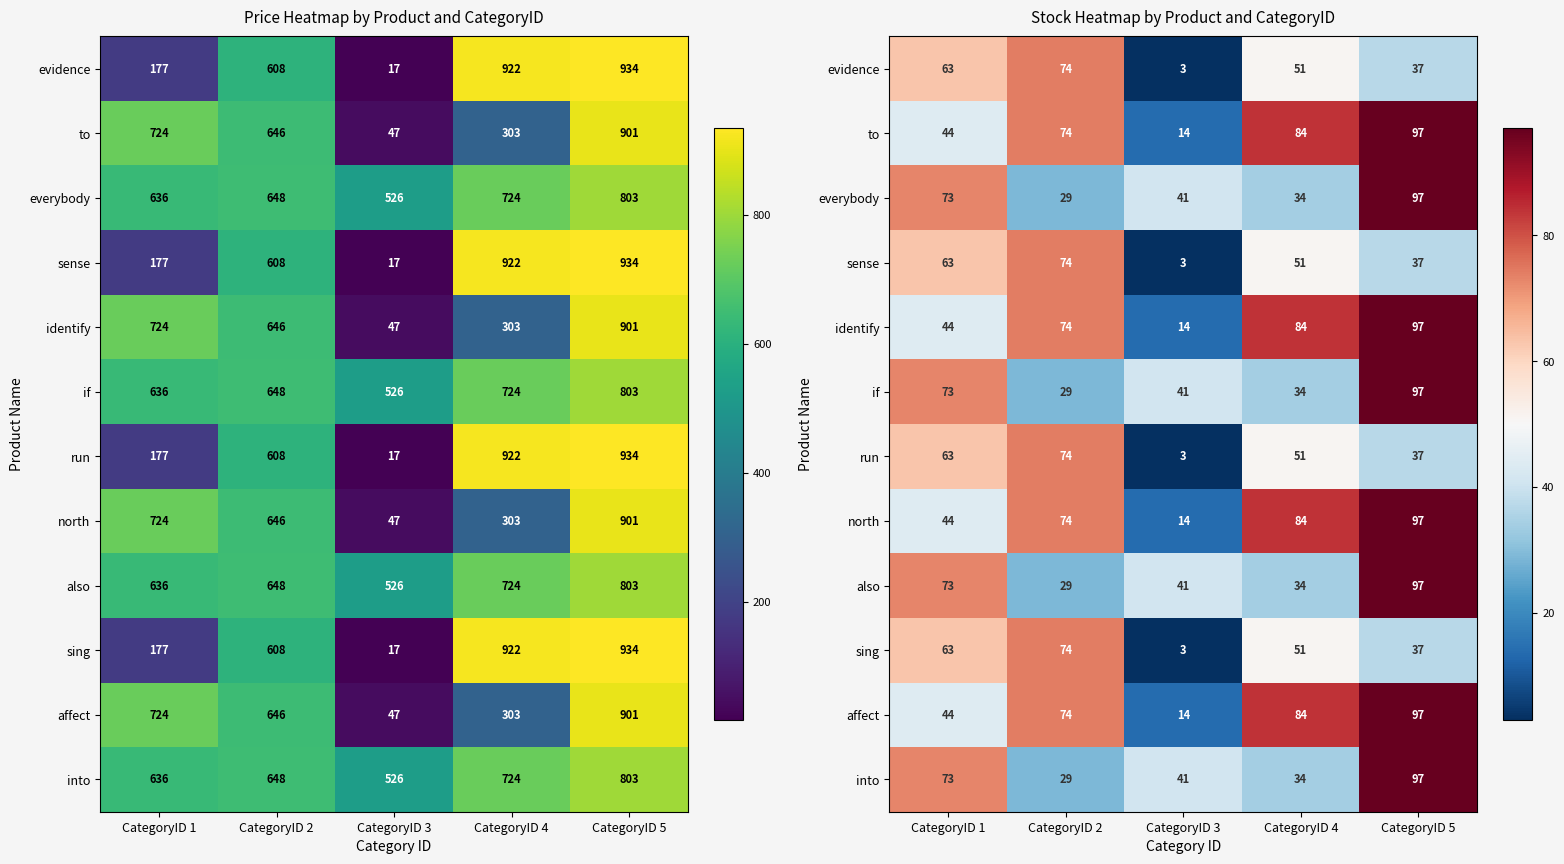

Rank the series at CategoryID 2 from lowest to highest value.

everybody, if, also, into, evidence, to, sense, identify, run, north, sing, affect